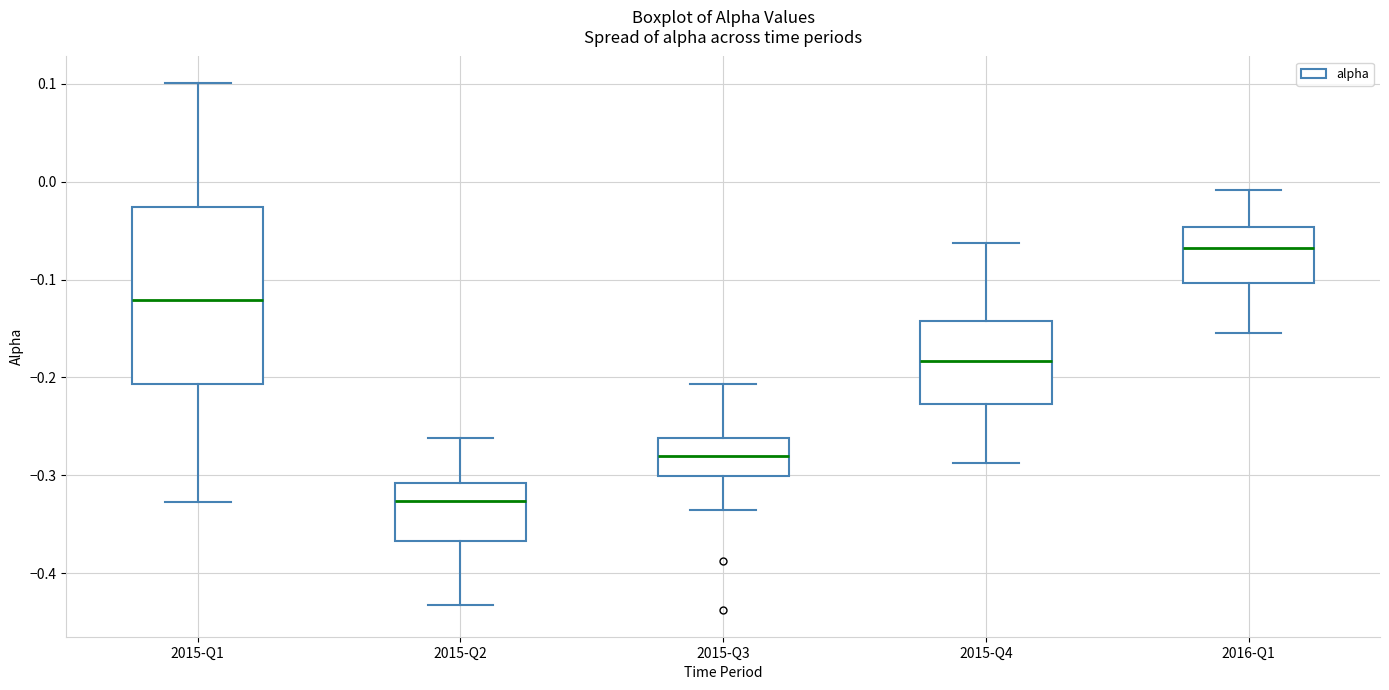

Reading left to right, read every box against the y-axis: the position of its median line, the range the box covers, and the ends of its whiskers. The values are not printed on the chart, so give them approximately, as read against the axis.

2015-Q1: median -0.12, box -0.21 to -0.03, whiskers -0.33 to 0.10
2015-Q2: median -0.33, box -0.37 to -0.31, whiskers -0.43 to -0.26
2015-Q3: median -0.28, box -0.30 to -0.26, whiskers -0.34 to -0.21
2015-Q4: median -0.18, box -0.23 to -0.14, whiskers -0.29 to -0.06
2016-Q1: median -0.07, box -0.10 to -0.05, whiskers -0.15 to -0.01